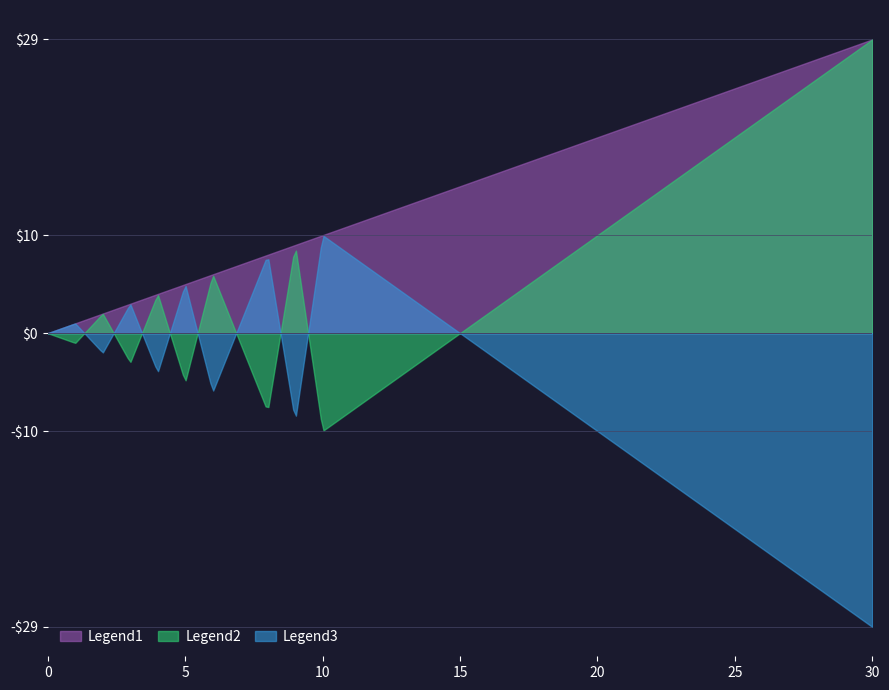

Which series has the largest total across all categories?

Legend1